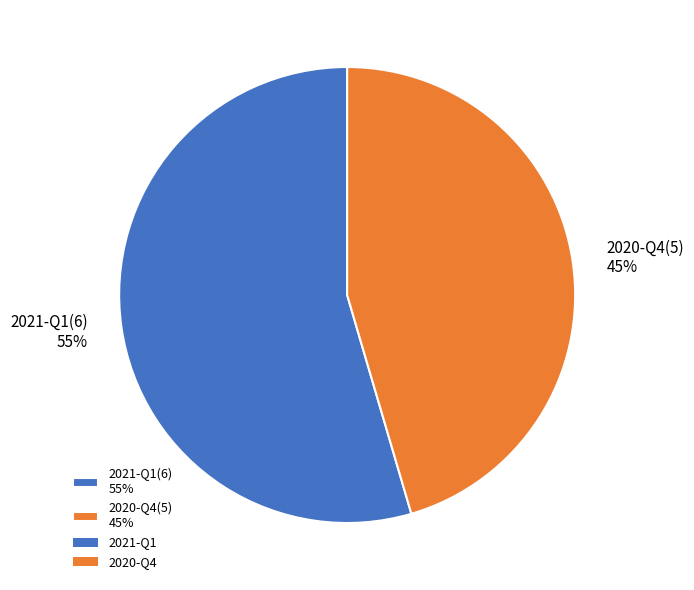

Rank the categories by value from lowest to highest.

2020-Q4, 2021-Q1